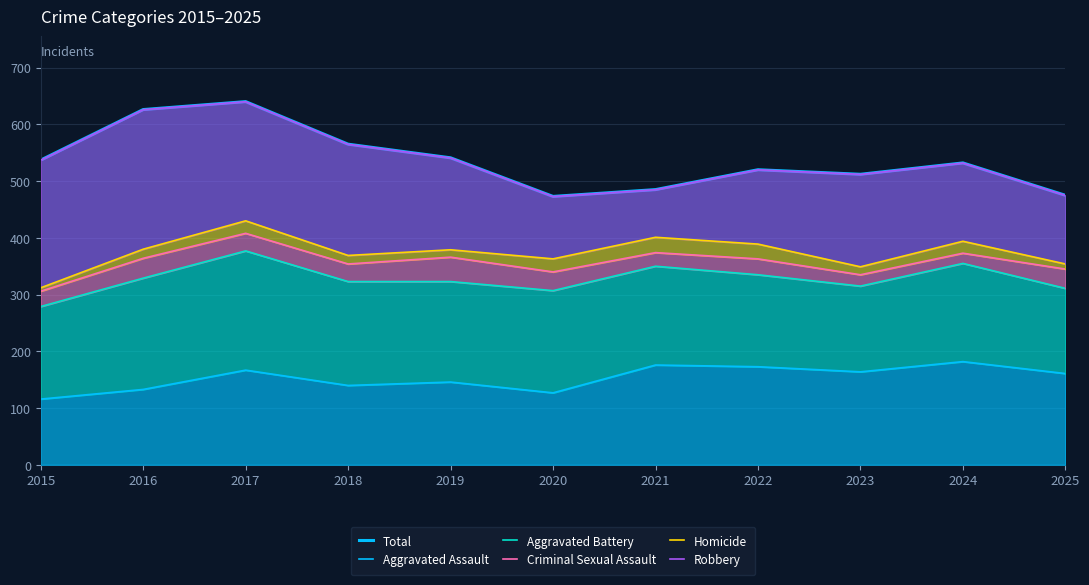

Rank the series by their maximum value, from highest to lowest.

Total, Robbery, Homicide, Criminal Sexual Assault, Aggravated Battery, Aggravated Assault